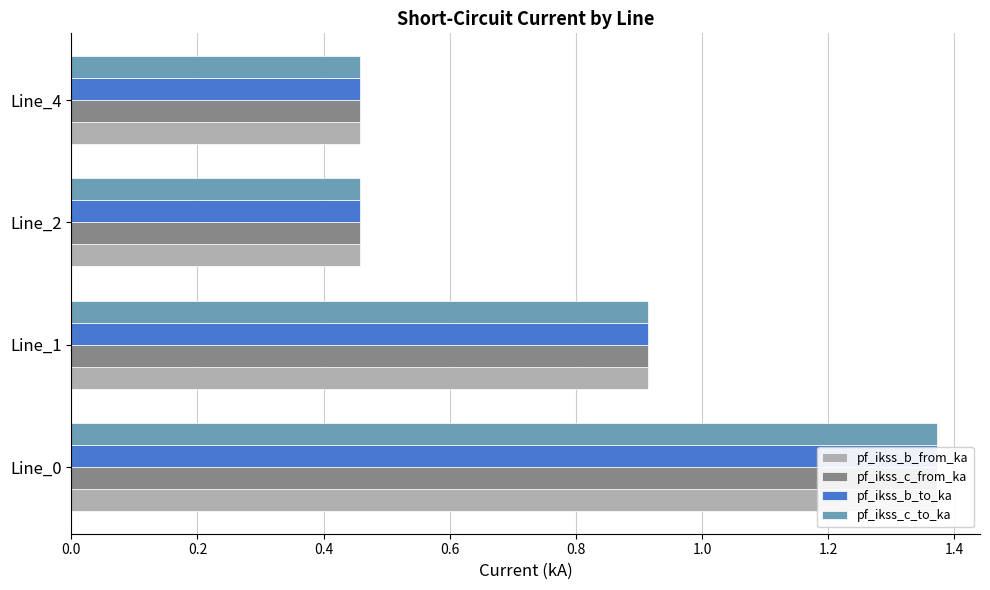

Which series changed the most between 0.0 and 0.4?

pf_ikss_c_to_ka